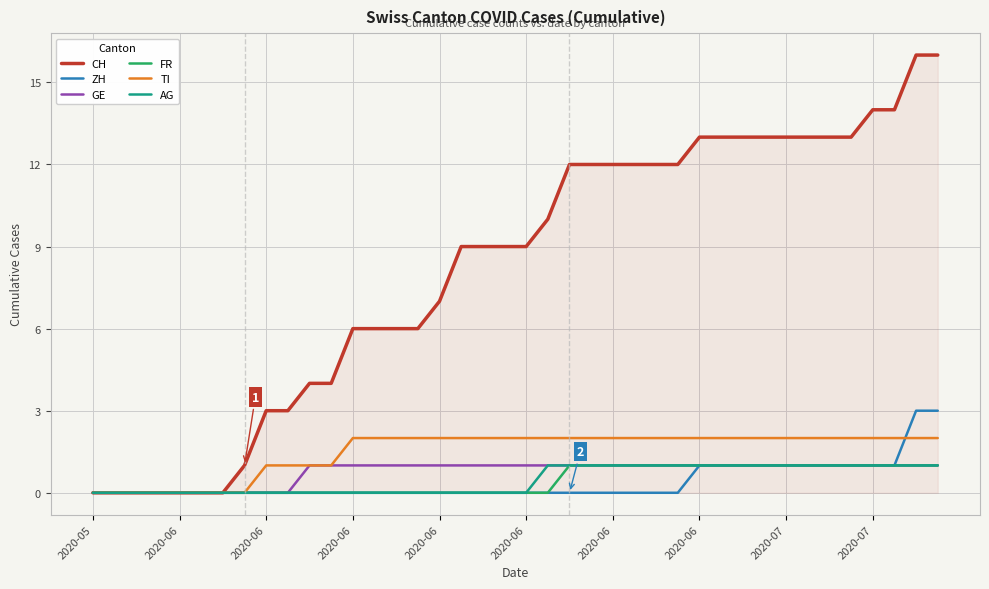

True or false: FR has more than 0 points higher than both neighbors.

False